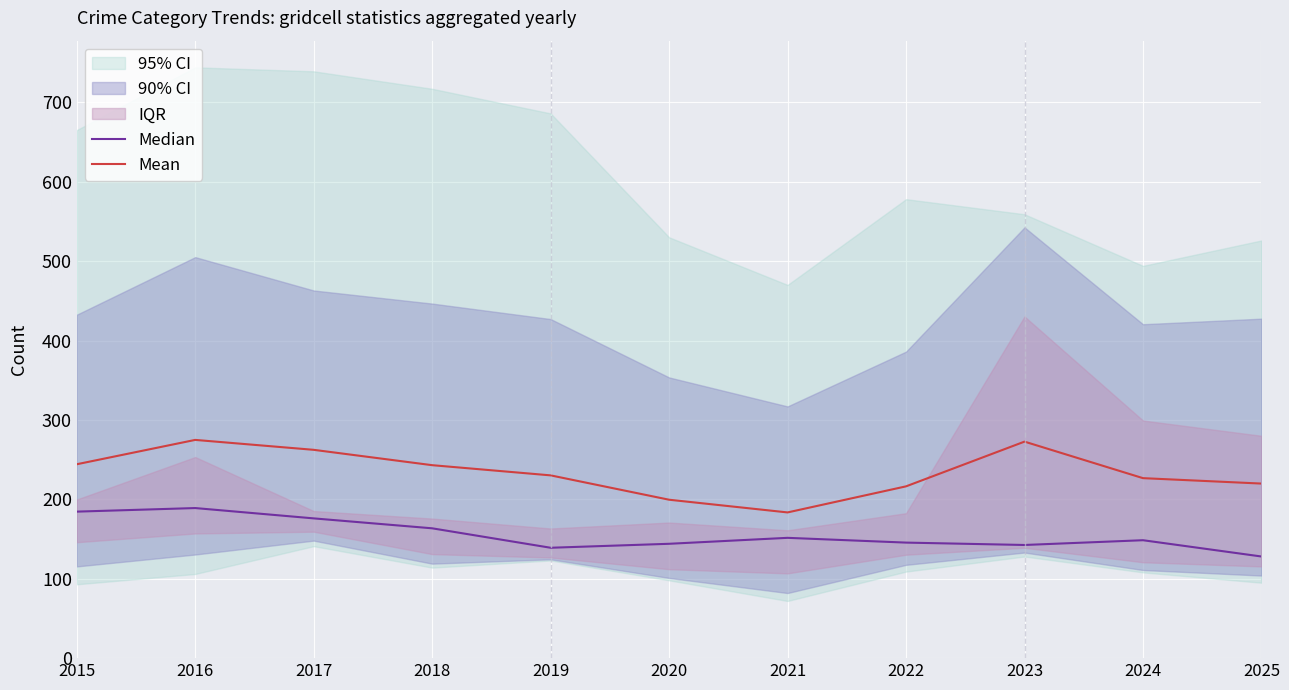

Is it true that Mean equals 243.0 at 2018?

True